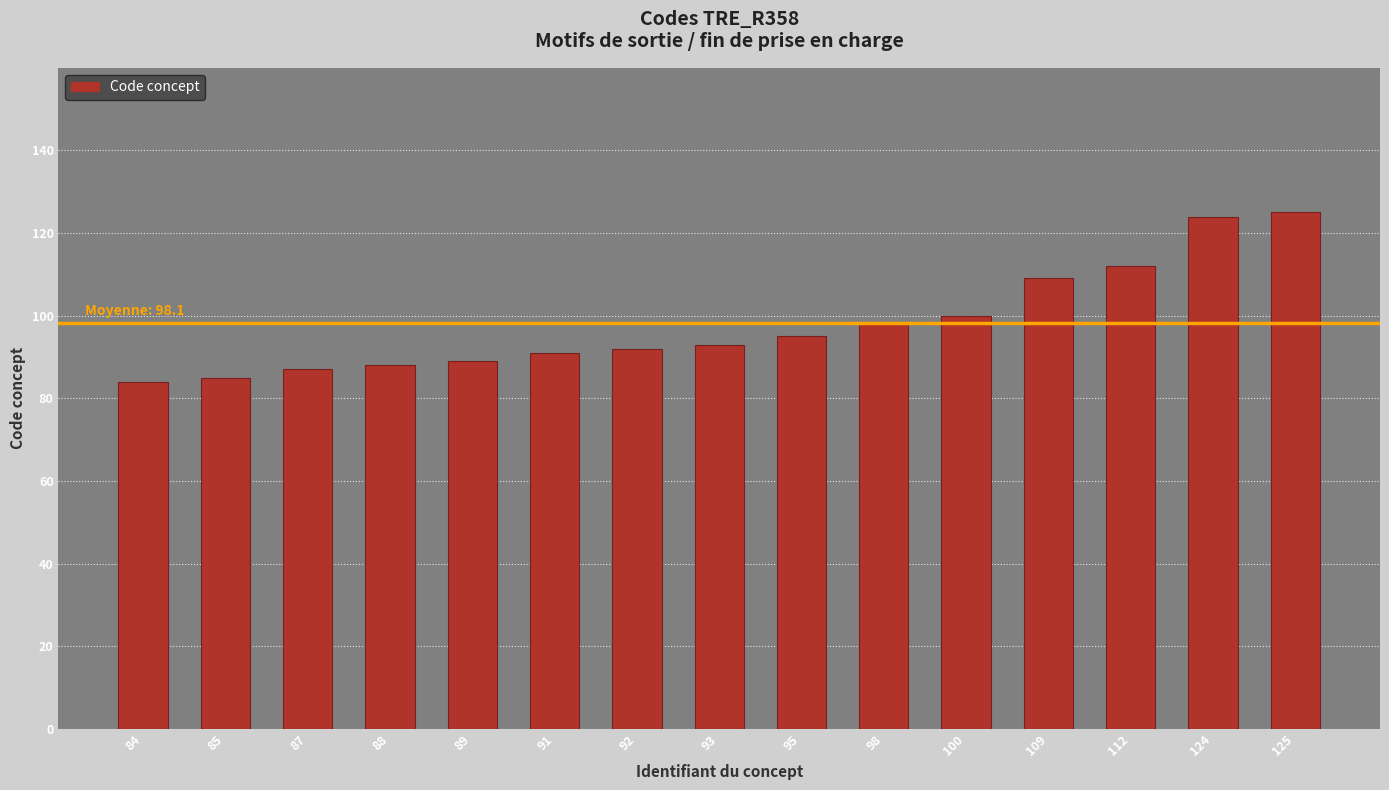

What is the ratio of the value at 87 to the value at 89?

1.0